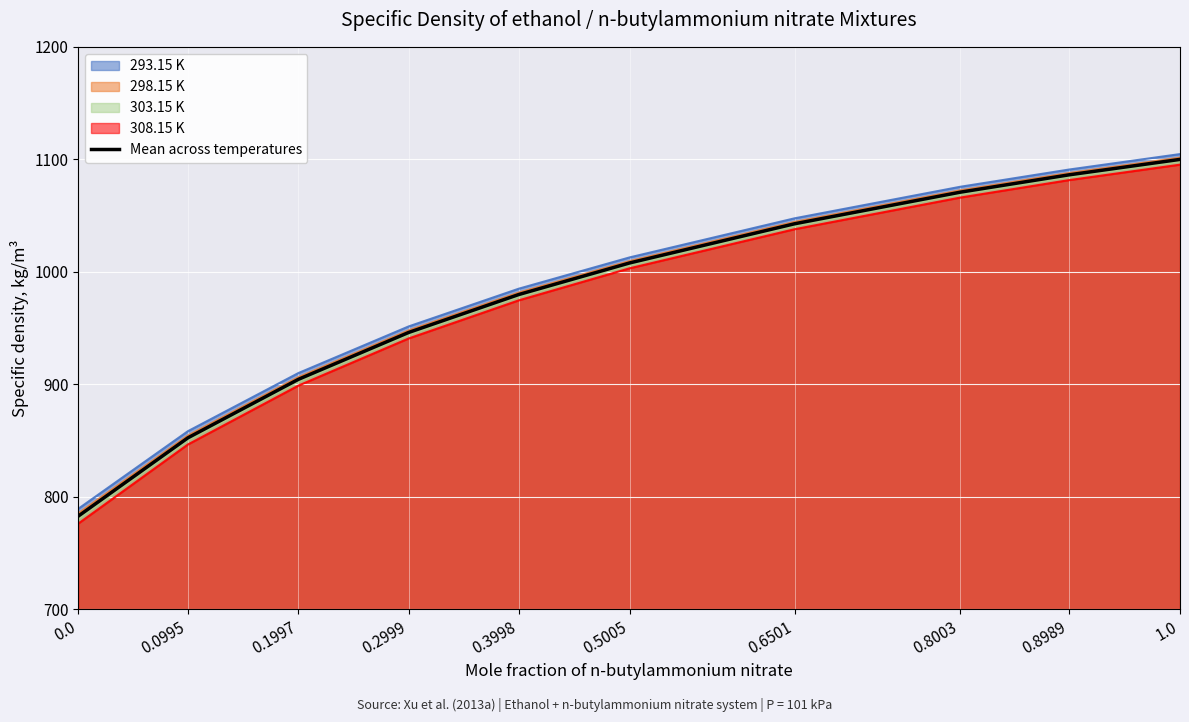

What is the approximate value at 0.3998?

979.9